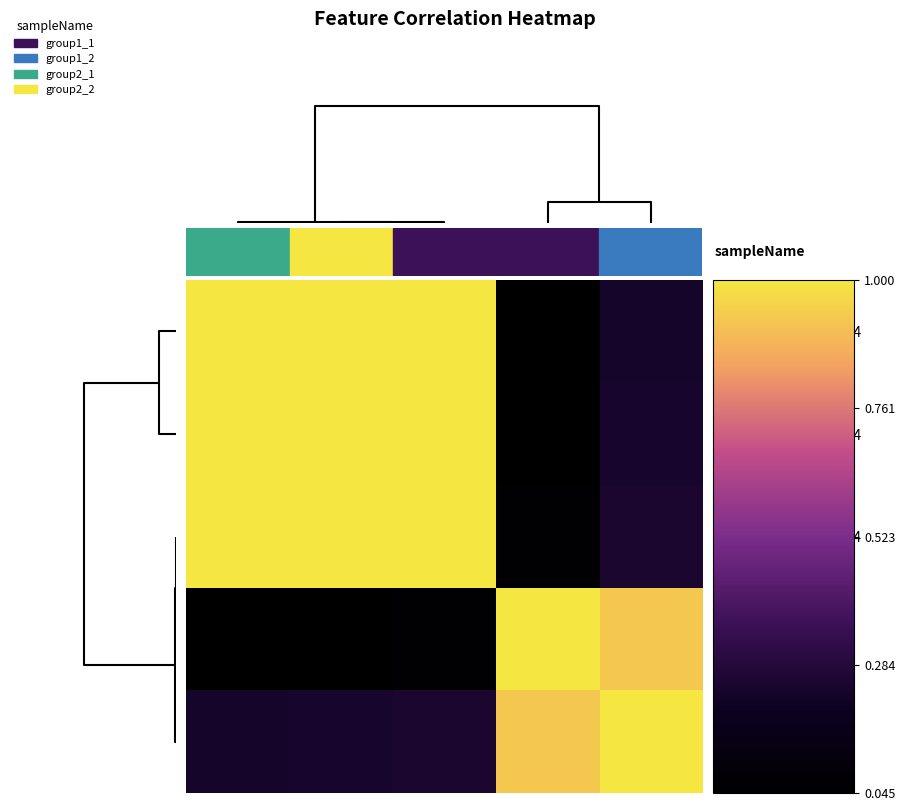

Reading left to right, extract all data points from this chart.

row_0: 1.0	1.0	1.0	0.0	0.2
row_1: 1.0	1.0	1.0	0.1	0.2
row_2: 1.0	1.0	1.0	0.1	0.3
row_3: 0.0	0.1	0.1	1.0	0.9
row_4: 0.2	0.2	0.3	0.9	1.0